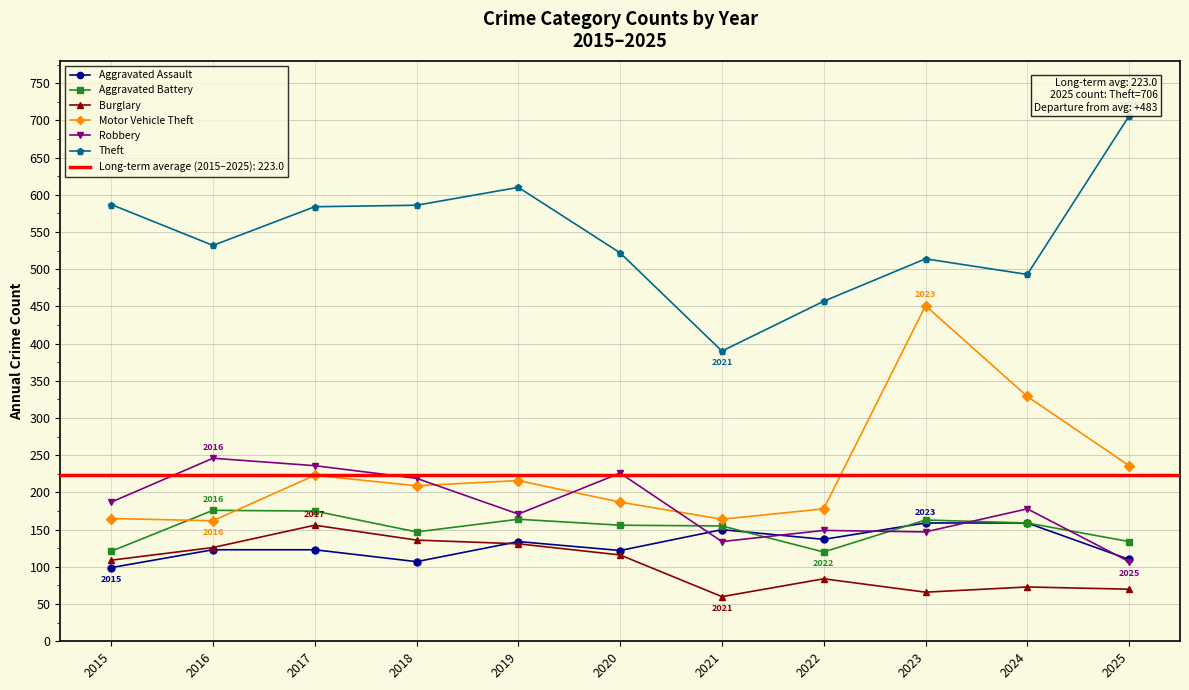

True or false: Burglary and Motor Vehicle Theft cross at least once.

False